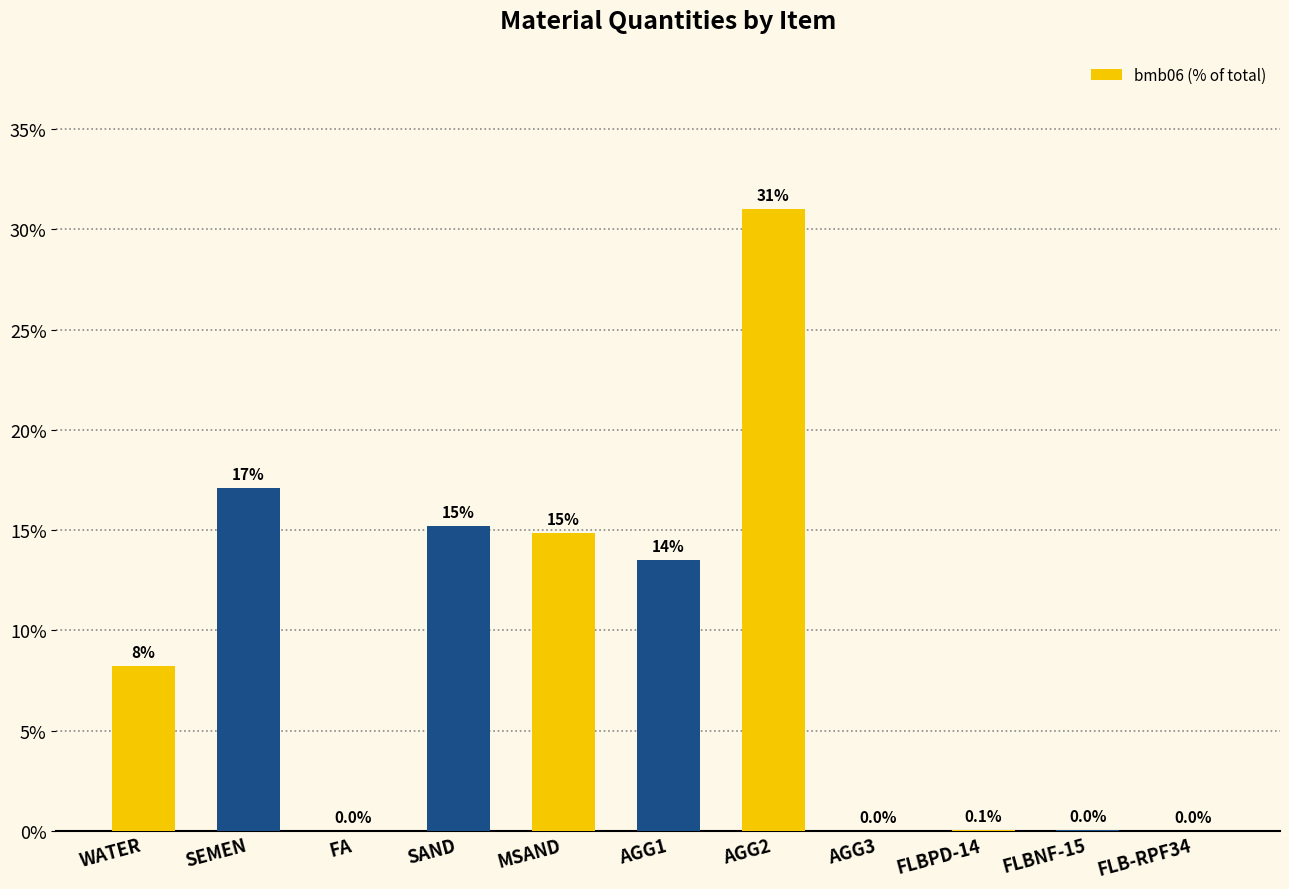

Is it true that the value at WATER is 3.6?

False